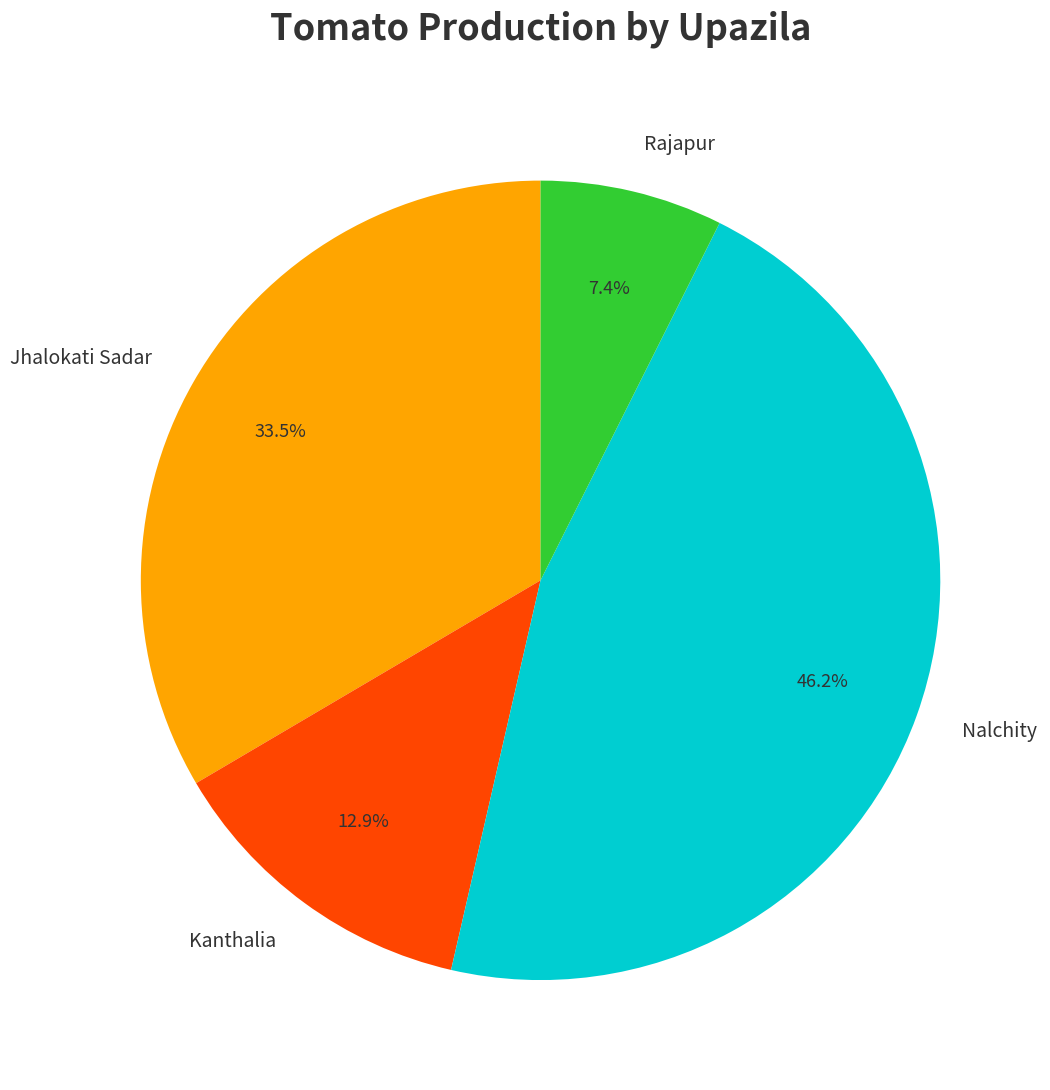

Rank the categories by value from highest to lowest.

Nalchity, Jhalokati Sadar, Kanthalia, Rajapur